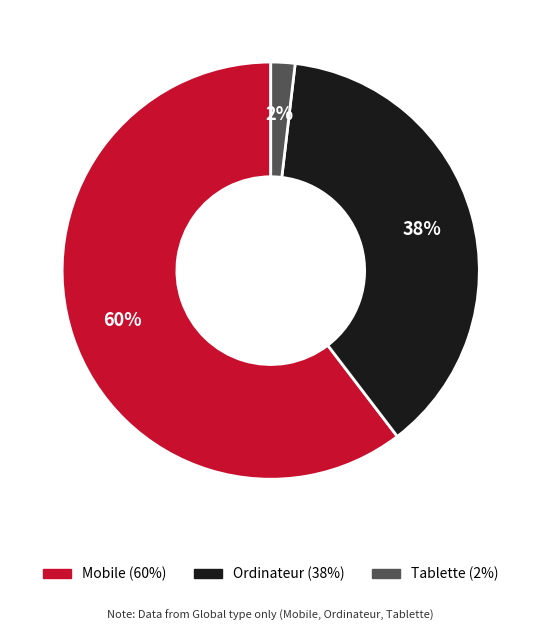

To the nearest percent, what portion does Tablette represent?

2%